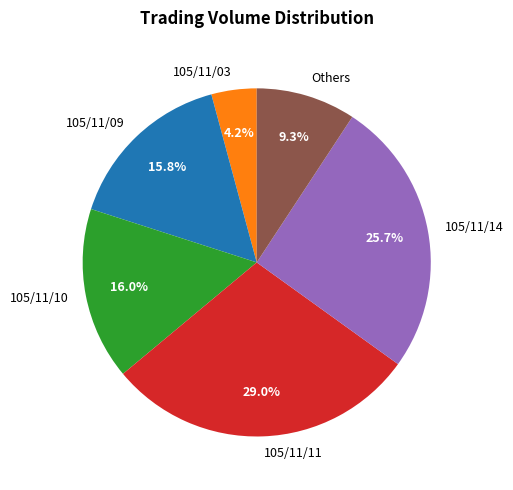

Count the number of slices in the pie.

6